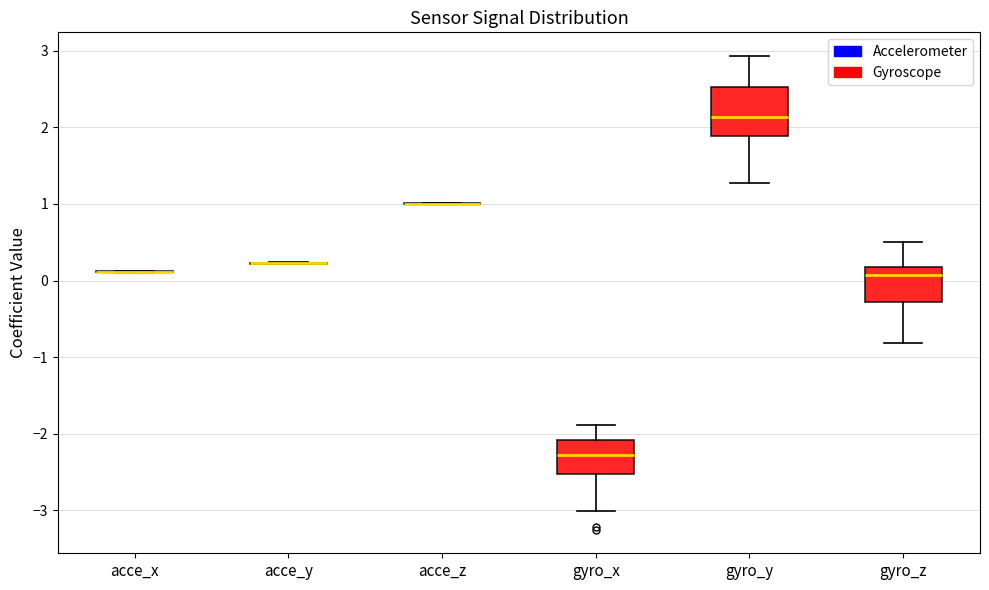

Comparing the boxes themselves (not the whiskers), which one is the tallest?

gyro_y